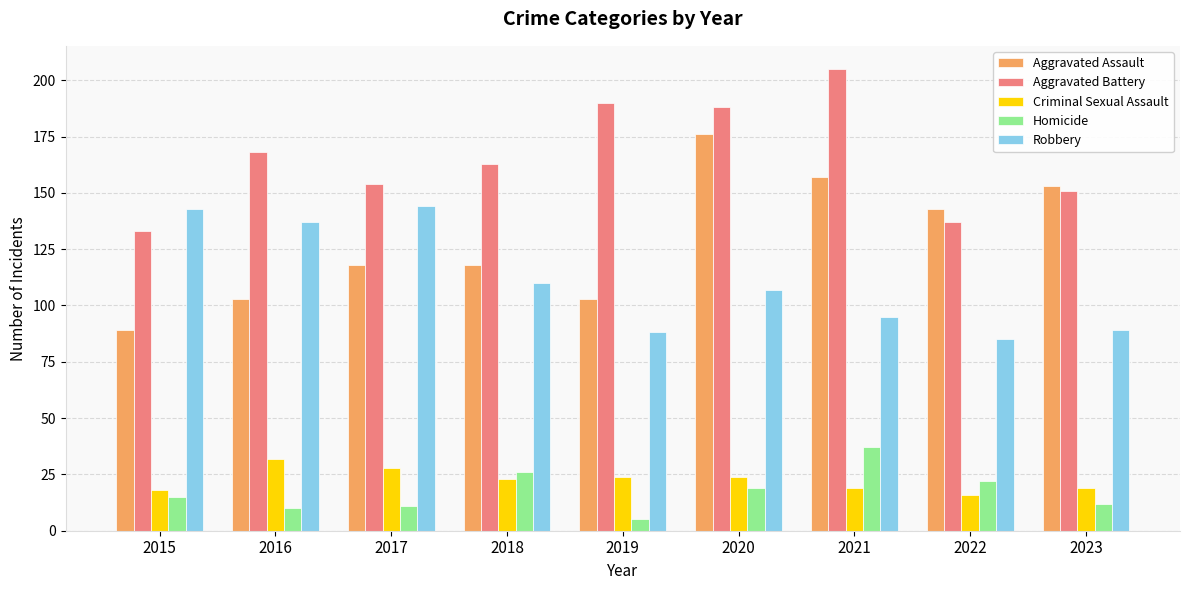

Which series has the largest range (max minus min)?

Aggravated Assault